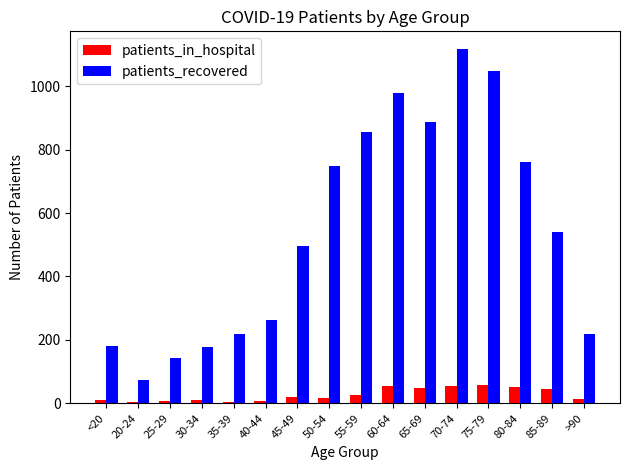

Which series has the largest total across all categories?

patients_recovered